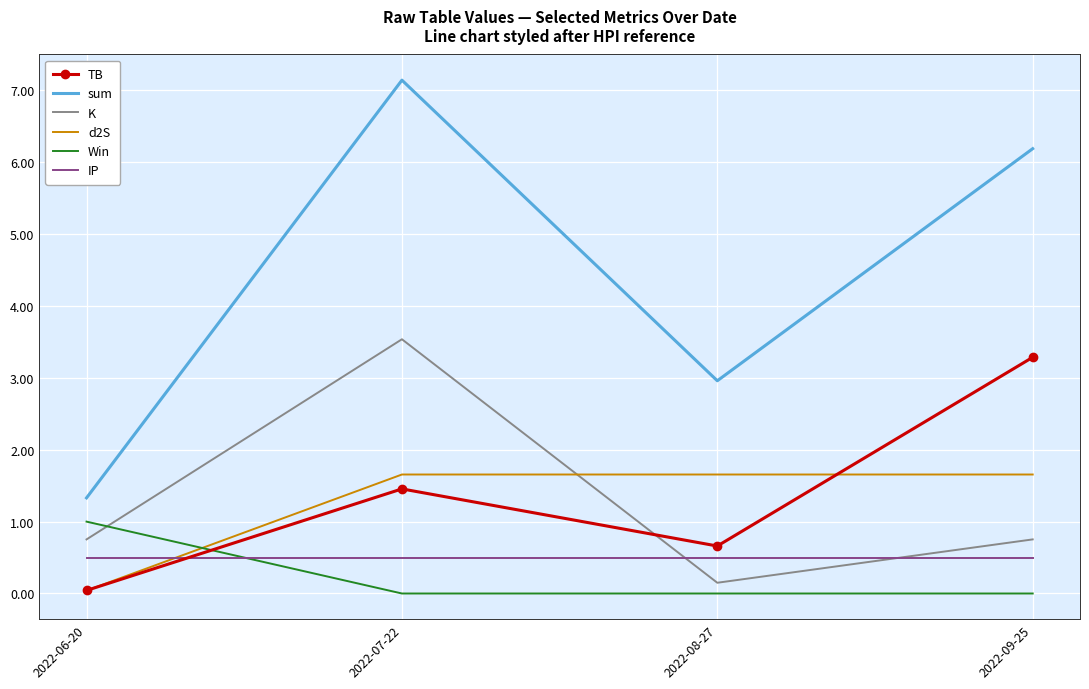

What position from the left is 2022-09-25?

4